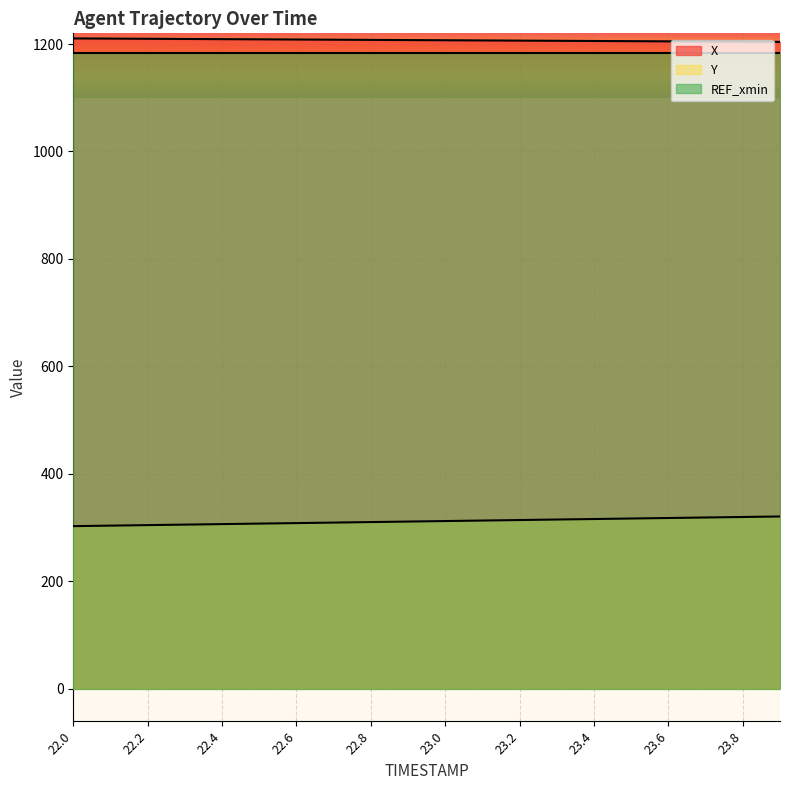

What is the difference between the maximum and minimum values in the X series?

6.5